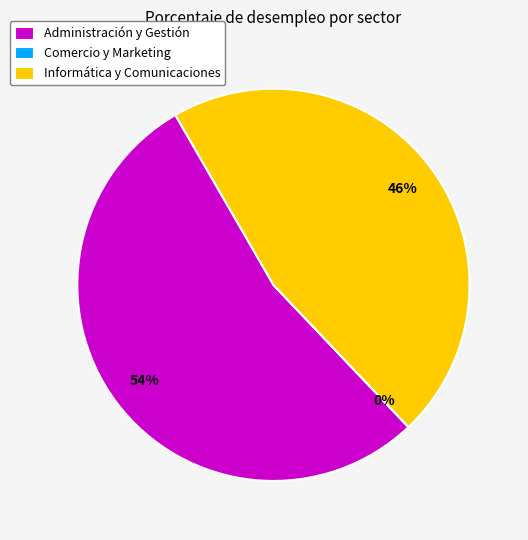

Which slice represents more than half of the pie?

Administración y Gestión